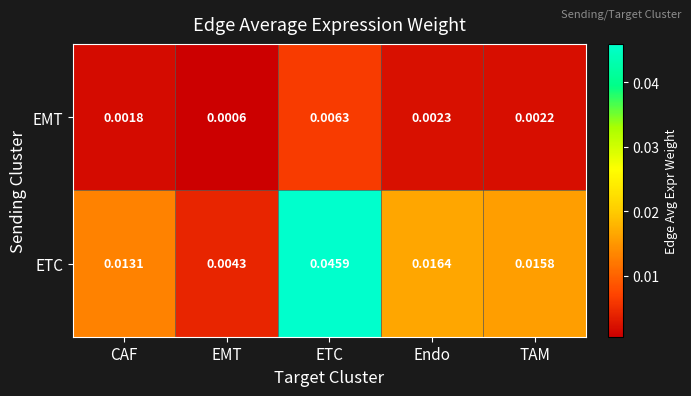

List the series in order of their peak value, lowest first.

EMT, ETC